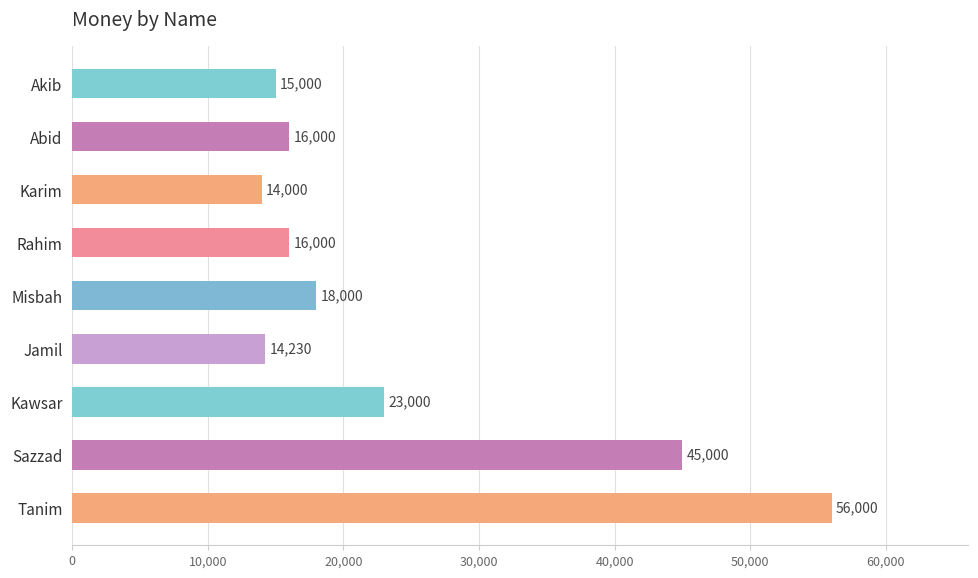

Reading top to bottom, list all the values displayed in this chart.

Akib=15000	Abid=16000	Karim=14000	Rahim=16000	Misbah=18000	Jamil=14230	Kawsar=23000	Sazzad=45000	Tanim=56000